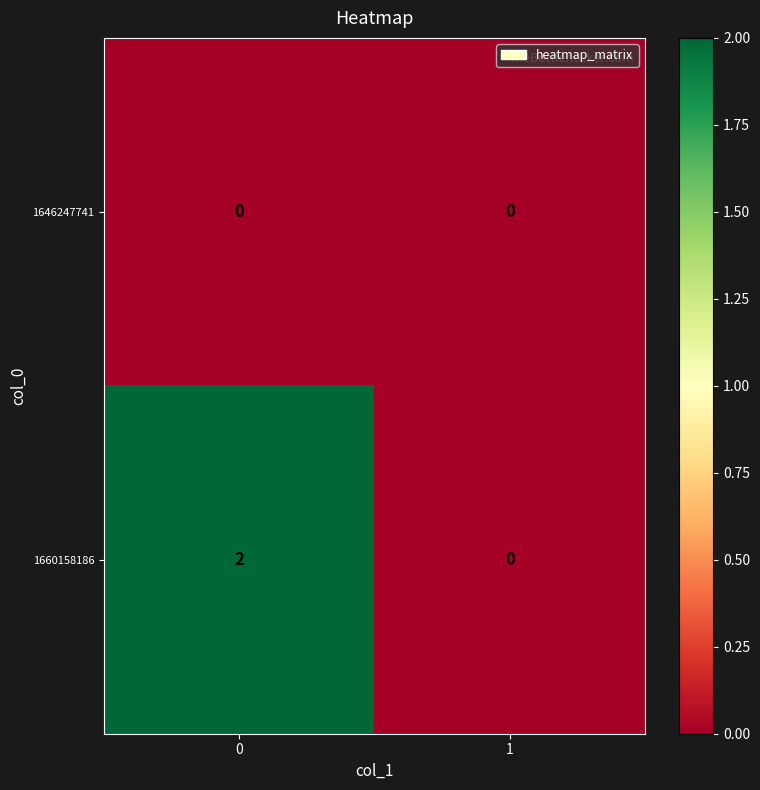

Is the value of 1646247741 at 0 greater than the value of 1660158186 at 0?

No